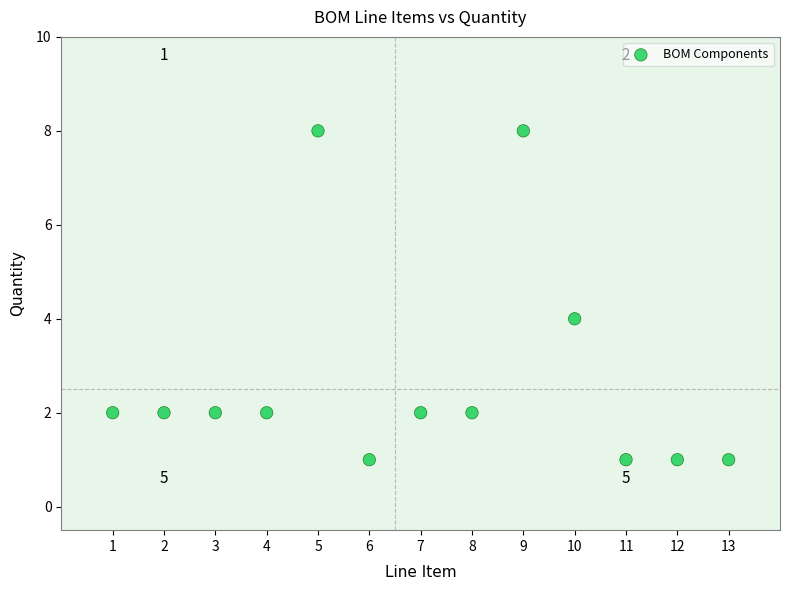

List the coordinates of all points as (X, Y) pairs, reading left to right.

(1, 2)  (2, 2)  (3, 2)  (4, 2)  (5, 8)  (6, 1)  (7, 2)  (8, 2)  (9, 8)  (10, 4)  (11, 1)  (12, 1)  (13, 1)